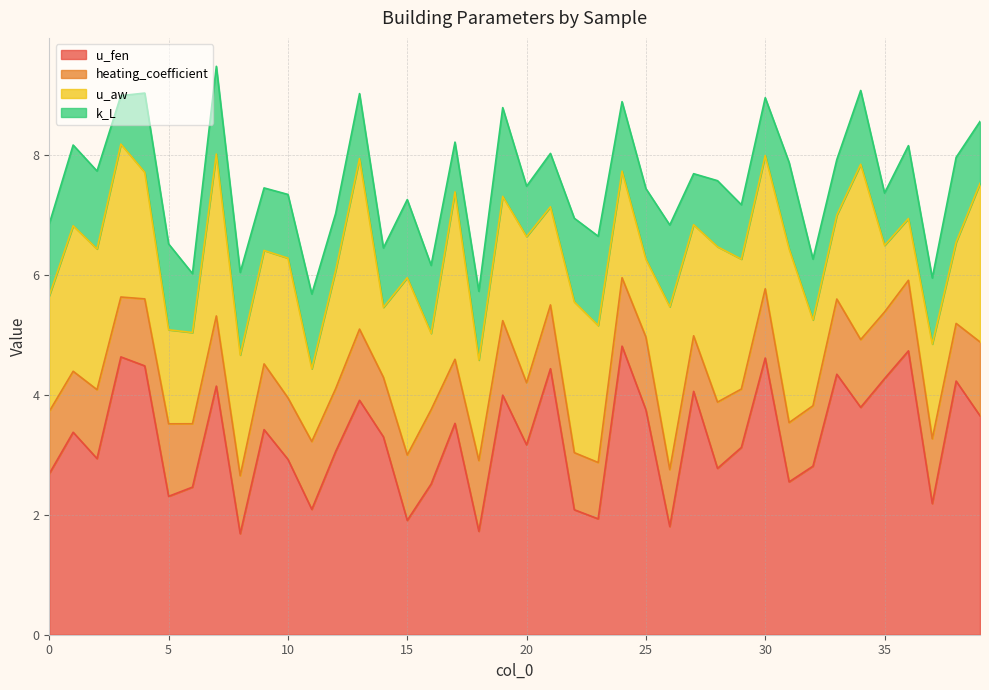

What is the maximum value shown in the chart?

4.8